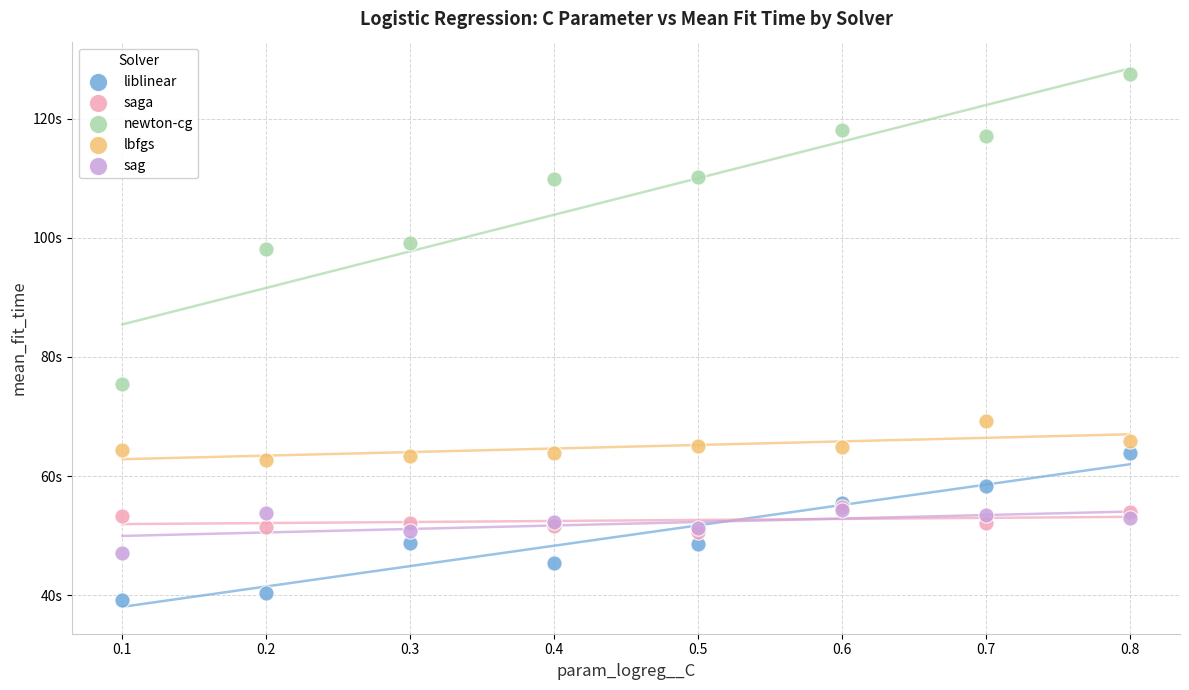

What are all the series names shown in the legend?

liblinear, saga, newton-cg, lbfgs, sag